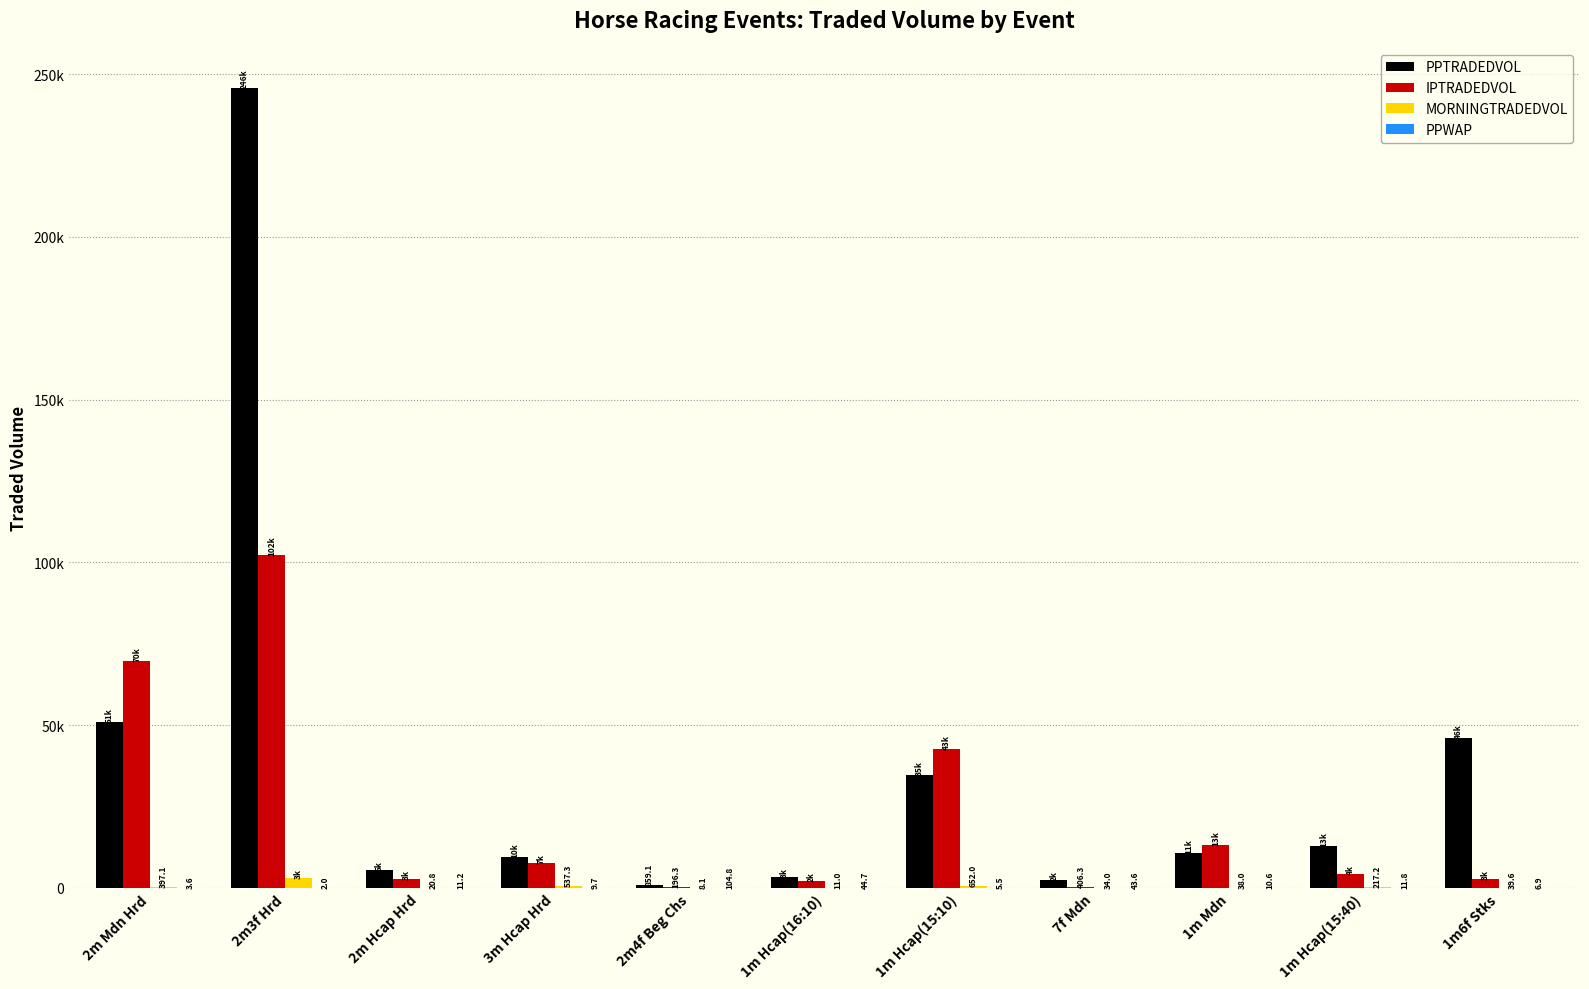

Are the bars grouped side by side (vs. stacked)?

Yes